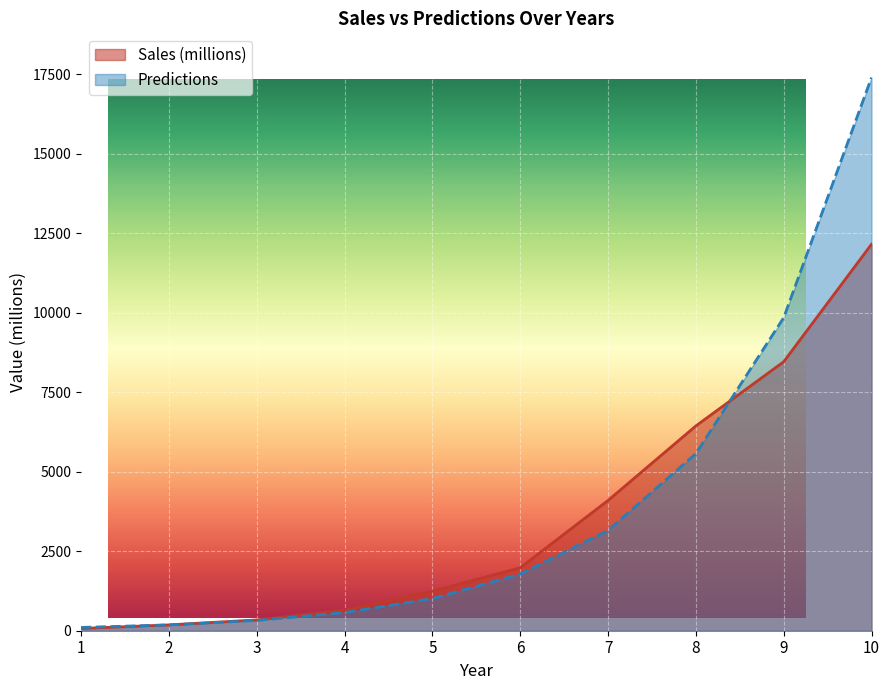

Which series ends up on top after the final intersection of Predictions and Sales (millions)?

Predictions